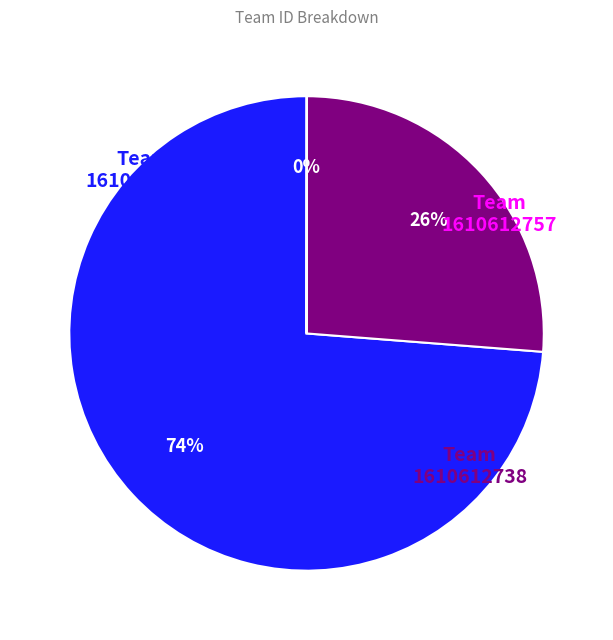

To the nearest percent, what is the average slice percentage?

33%